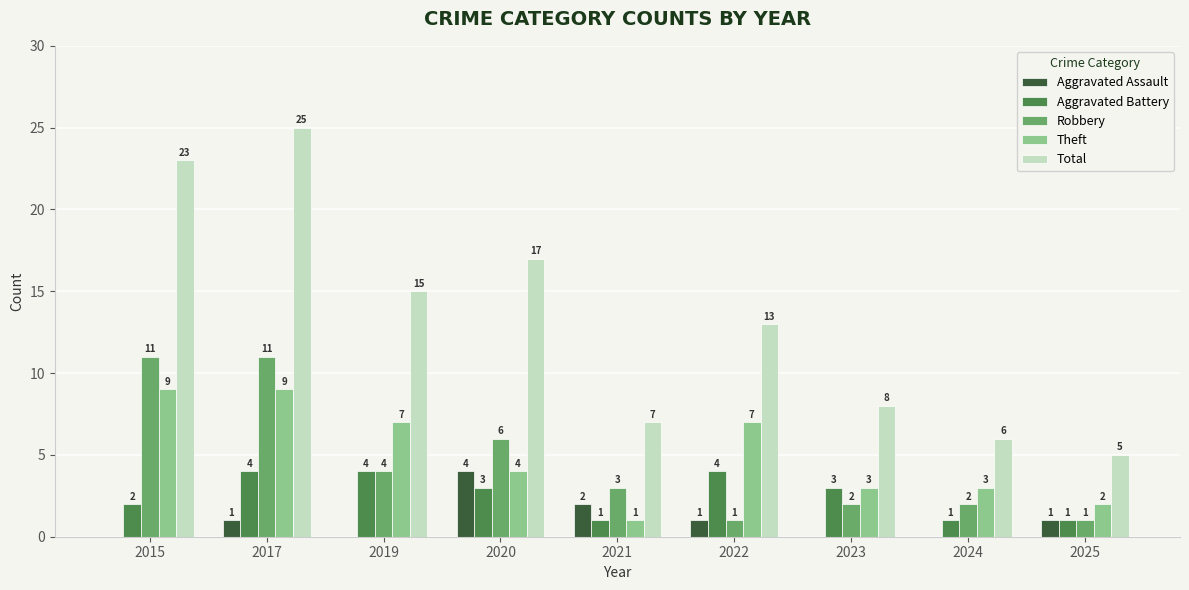

At which category is the sum across all series the highest?

2017